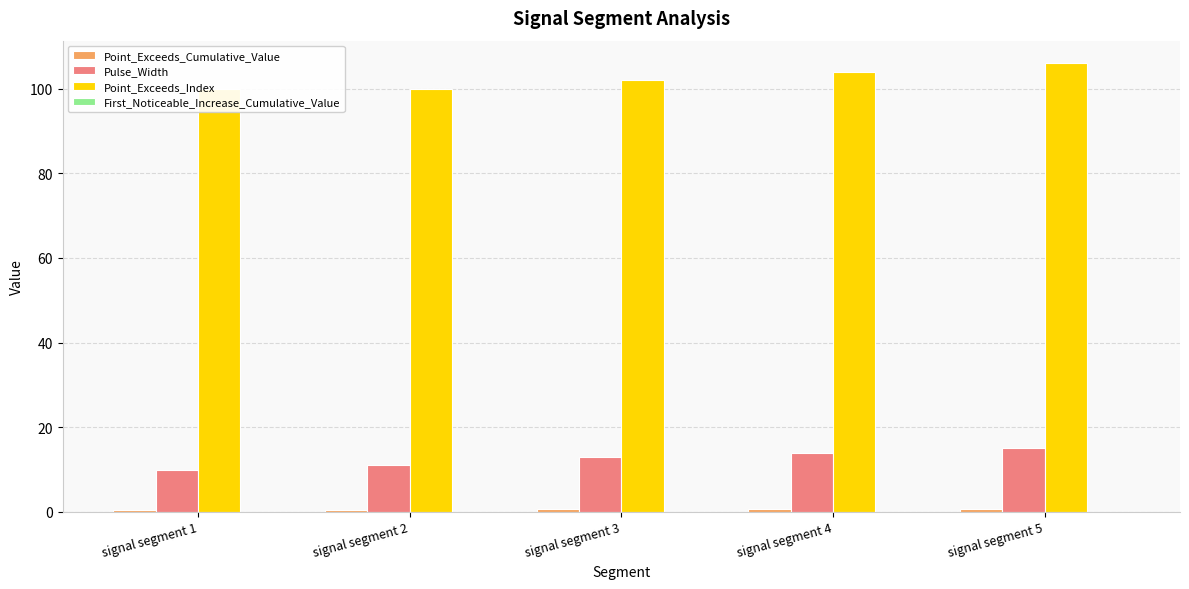

Count the number of categories in the chart.

5